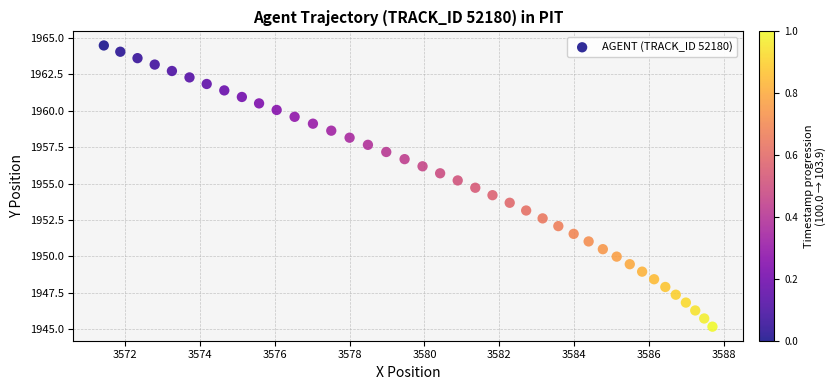

What is the range of Y values (max minus min)?

19.3